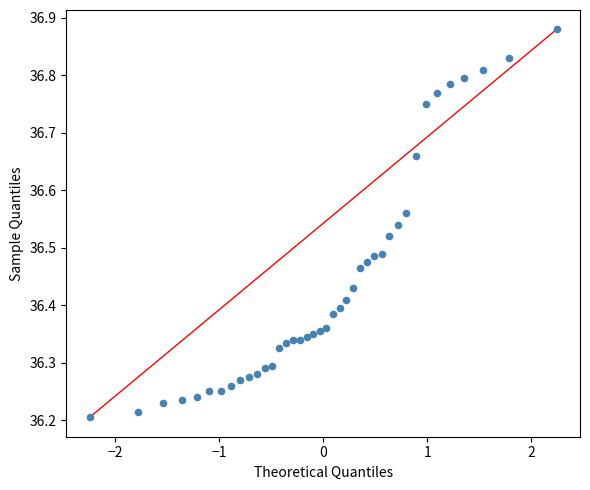

What is the range of X values (max minus min)?

4.5